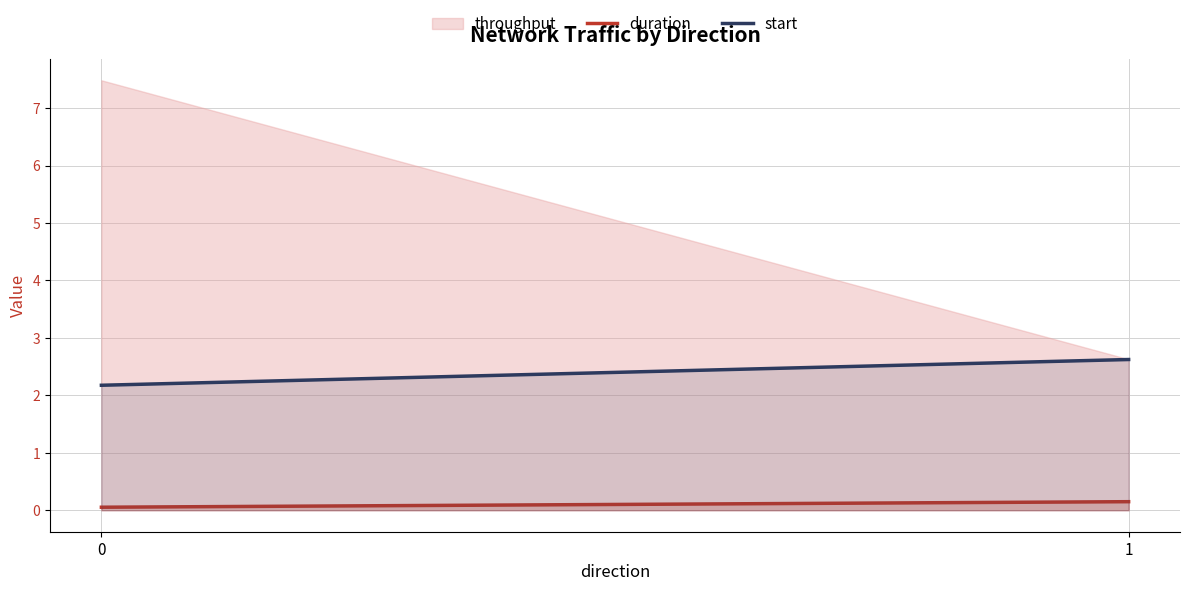

How many categories are shown in the chart?

2